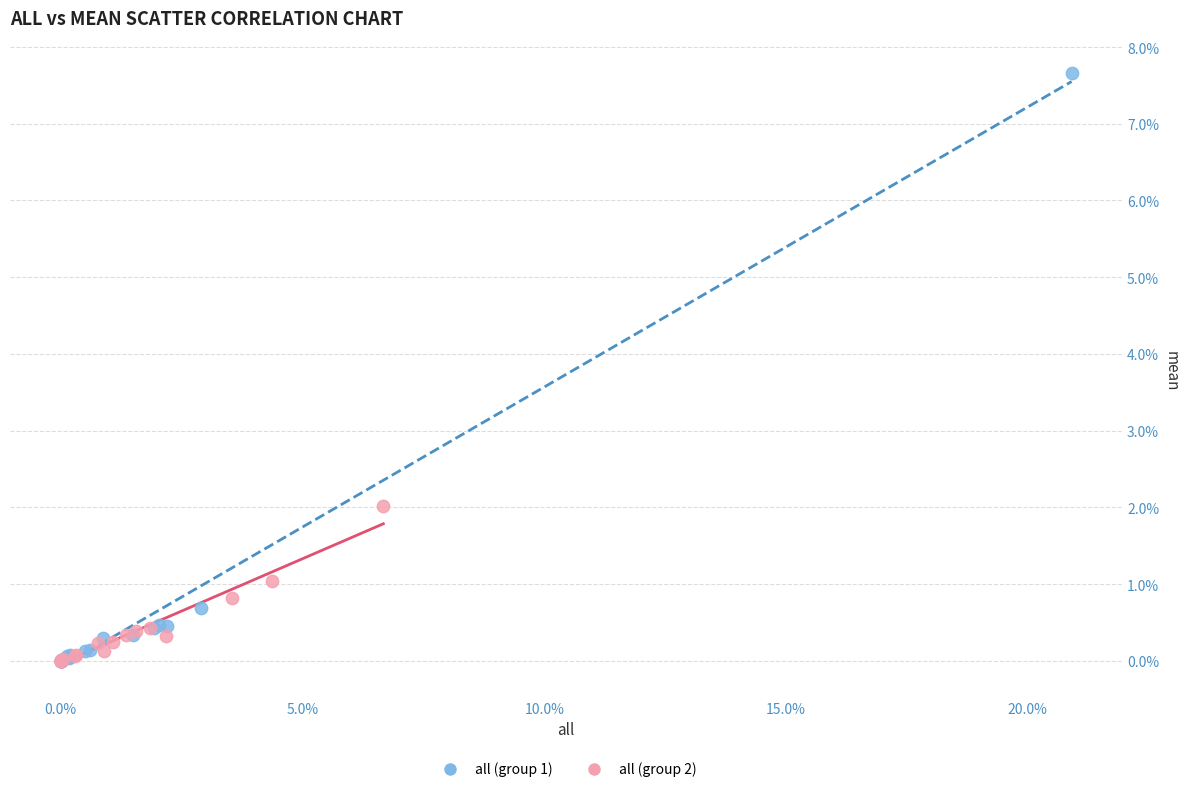

Which series has the largest Y range (max minus min)?

all (group 1)